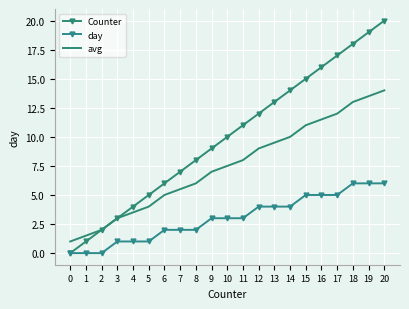

Is the value of Counter at 18 greater than the value of avg at 14?

Yes